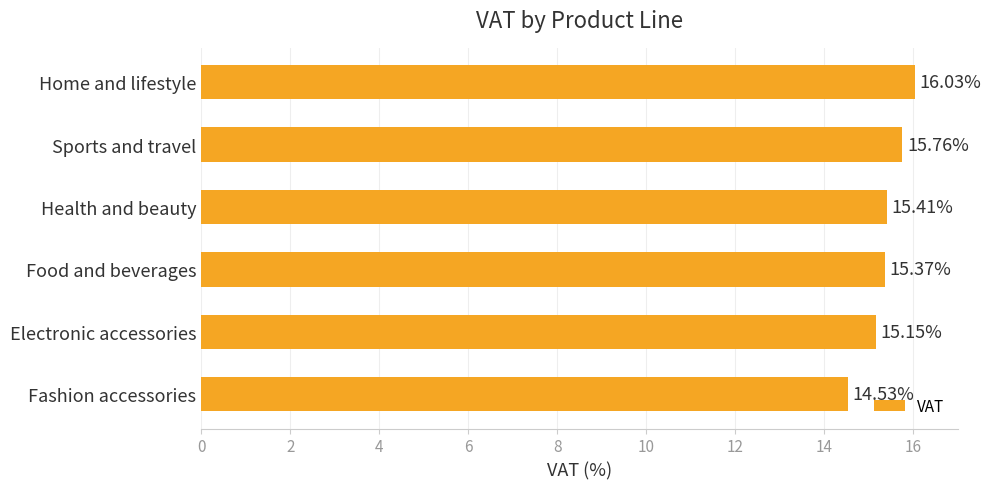

What is the difference between the second highest and minimum values?

1.2